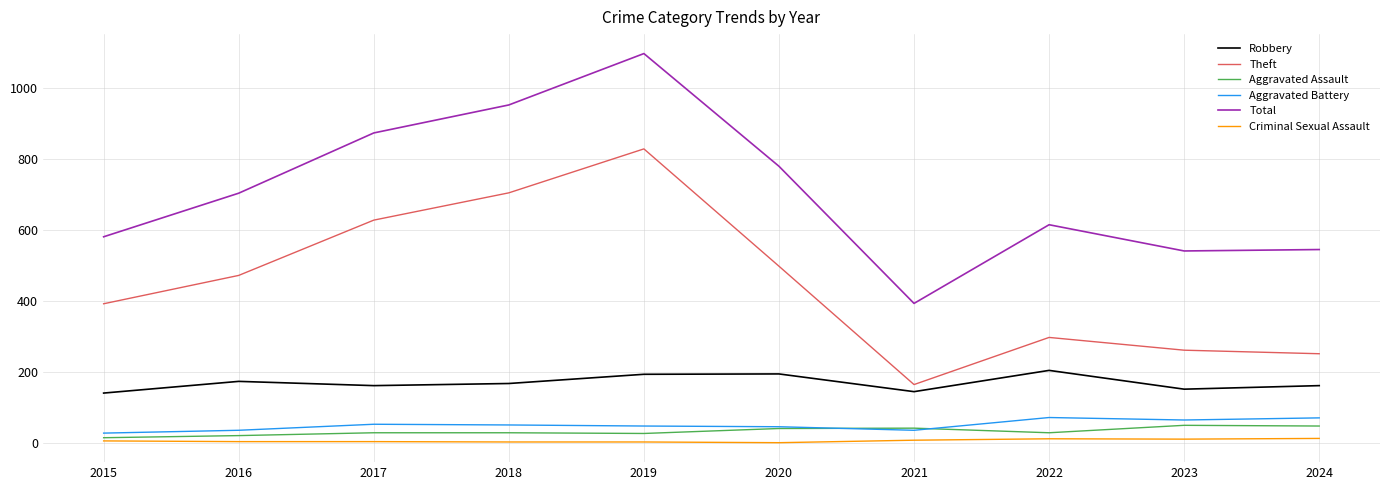

What is the sum of all Theft values?

4497